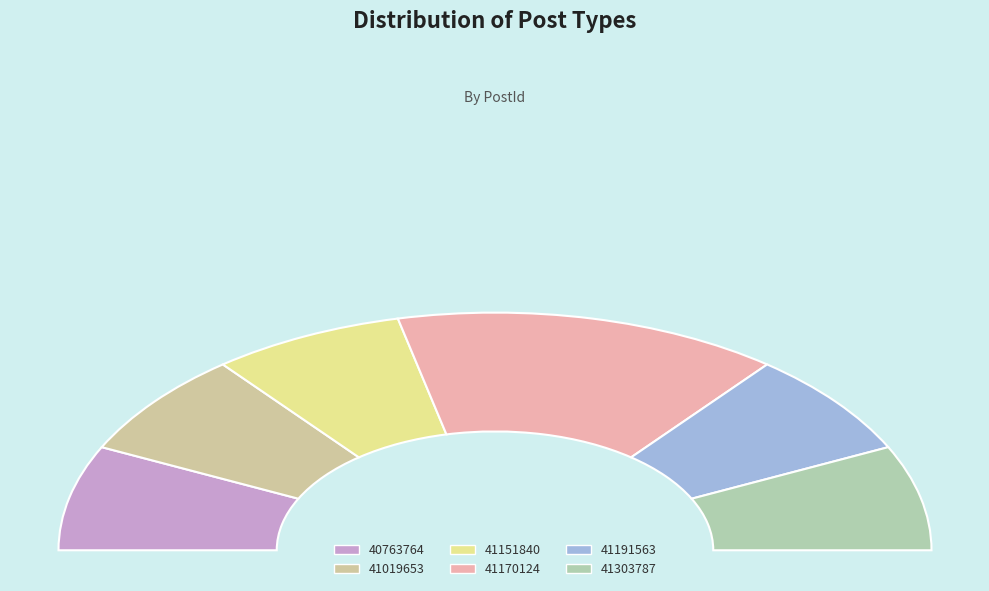

To the nearest percent, what is the average slice percentage?

17%